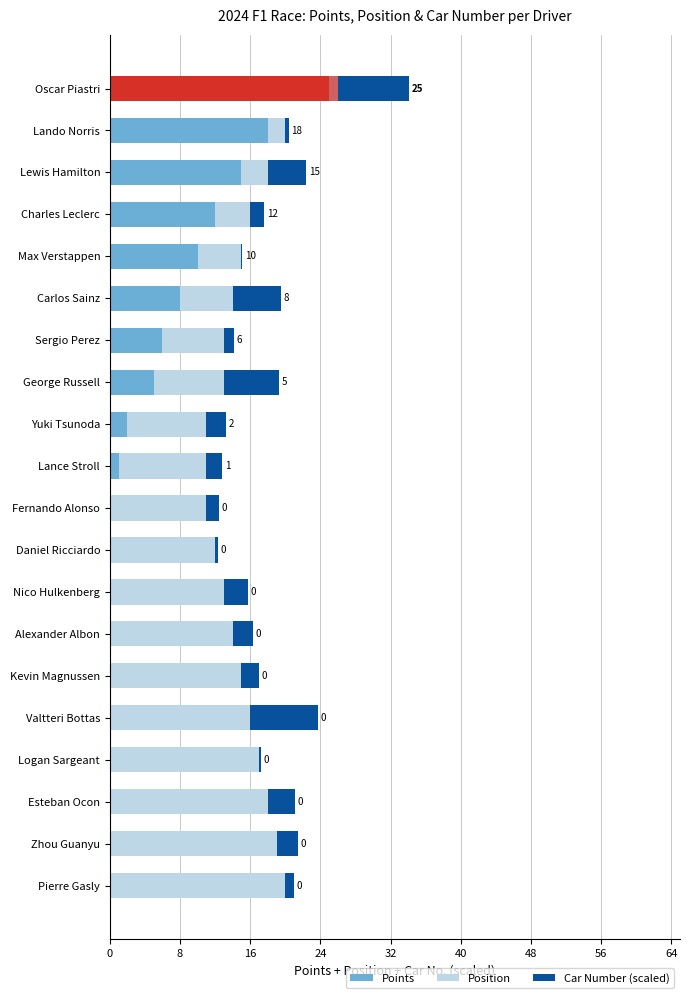

Does the chart contain stacked bars?

No